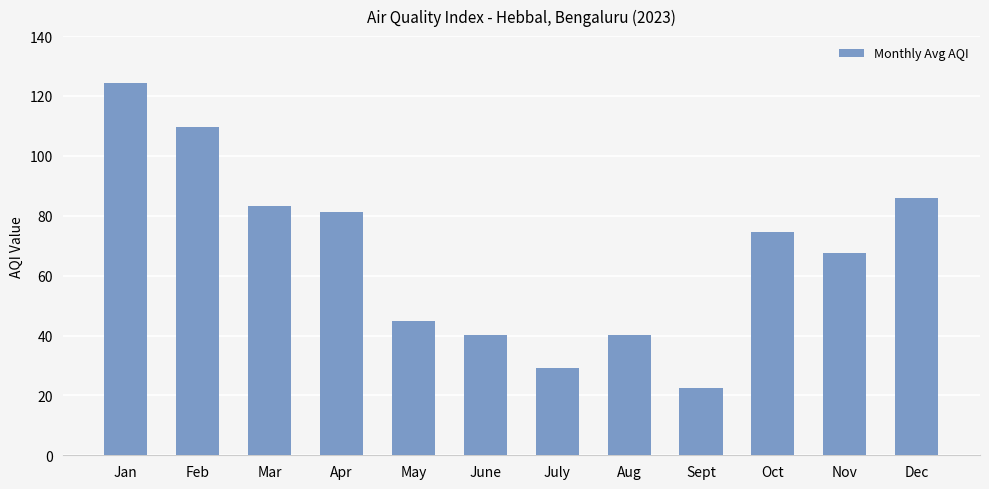

Approximately how many times larger is the value at Apr compared to Aug?

2.0